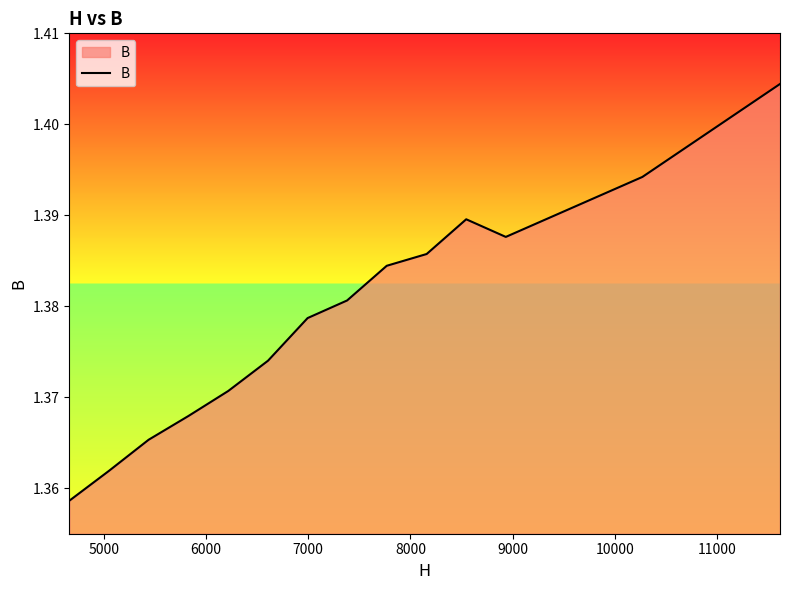

Does the chart have visible grid lines?

No